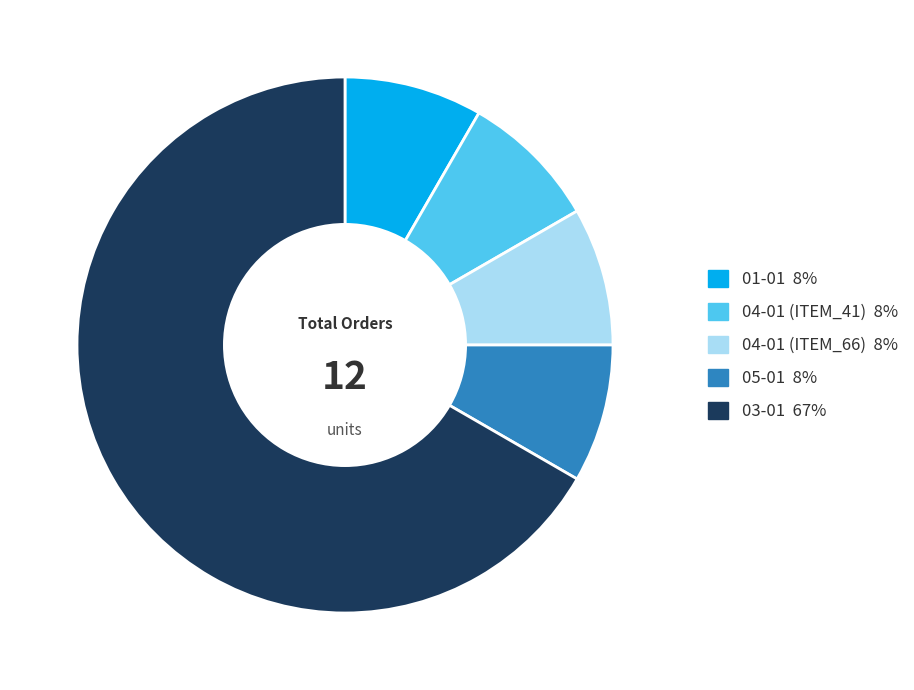

Combined, do 04-01 (ITEM_41) and 01-01 account for over 50%?

No